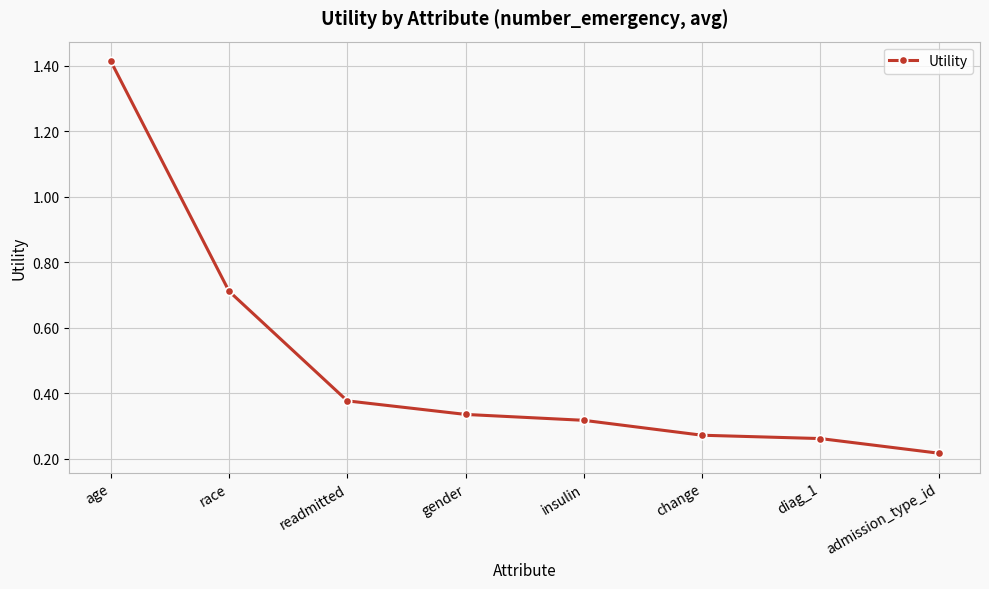

Between age and change, which is larger?

age